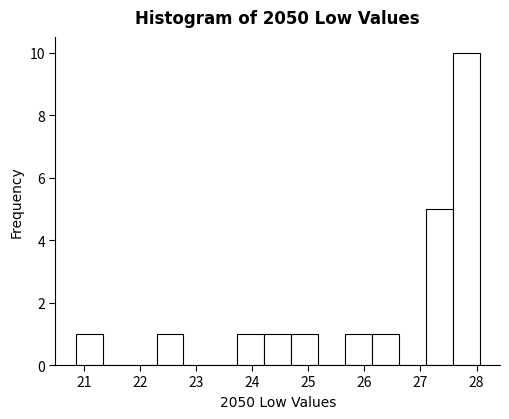

Over which range of the x-axis is the bar tallest?

27.6 to 28.1